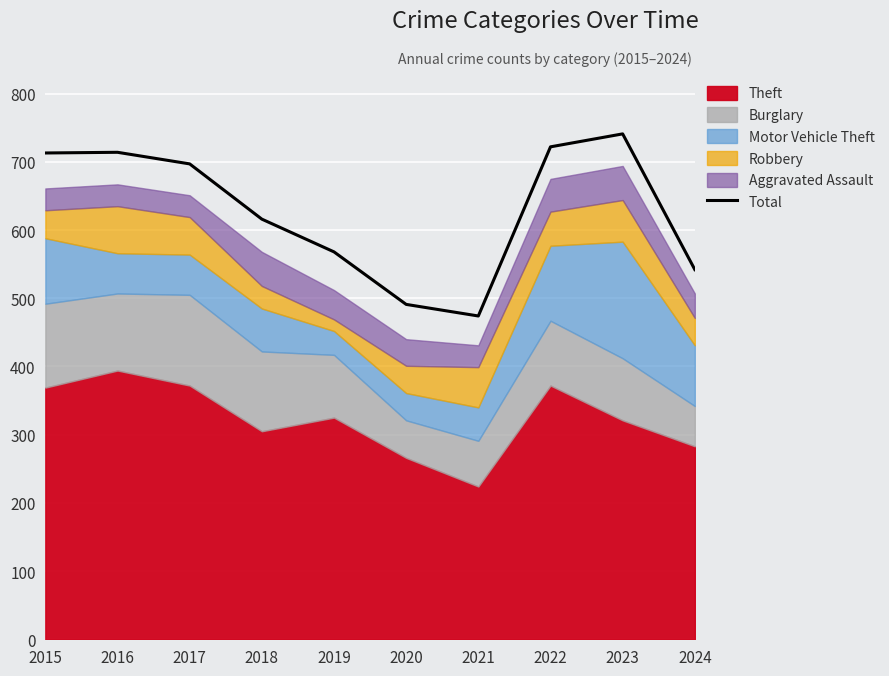

What is the value of the 6th point from the left?

491